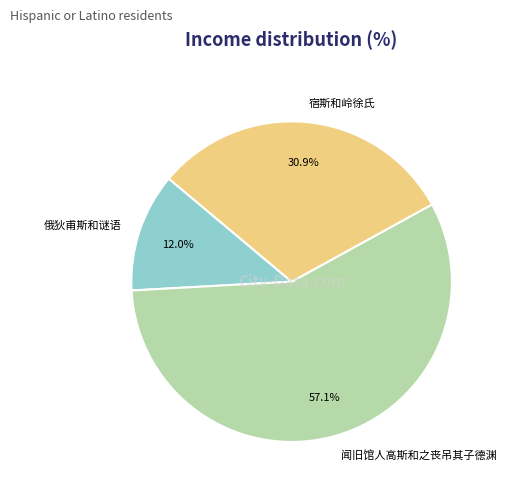

Is the sum of 宿斯和岭徐氏 and 俄狄甫斯和谜语 greater than half?

No